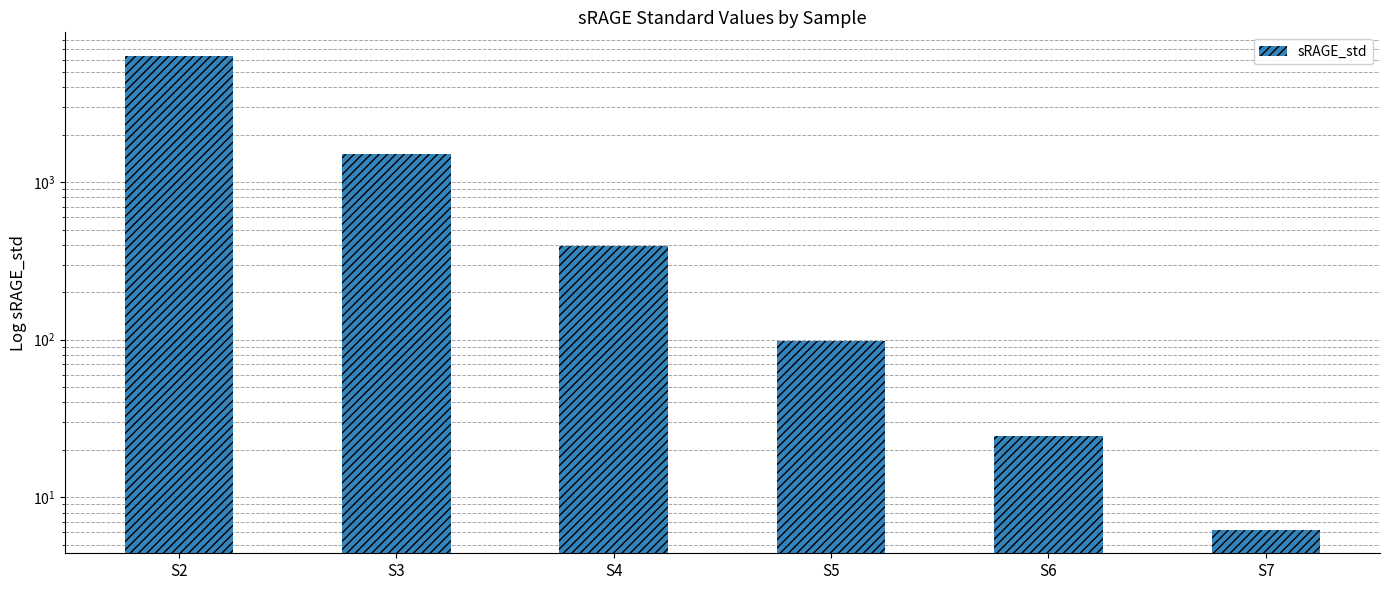

Which category has the lowest value across all series?

S7